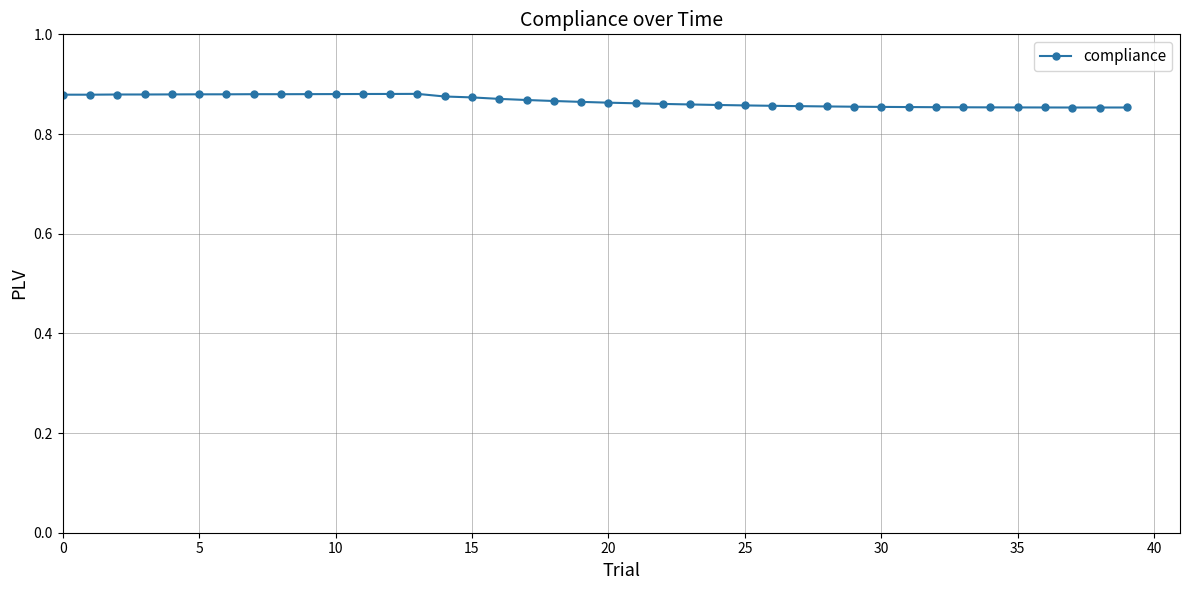

True or false: the data has more than 0 interior local peaks.

True